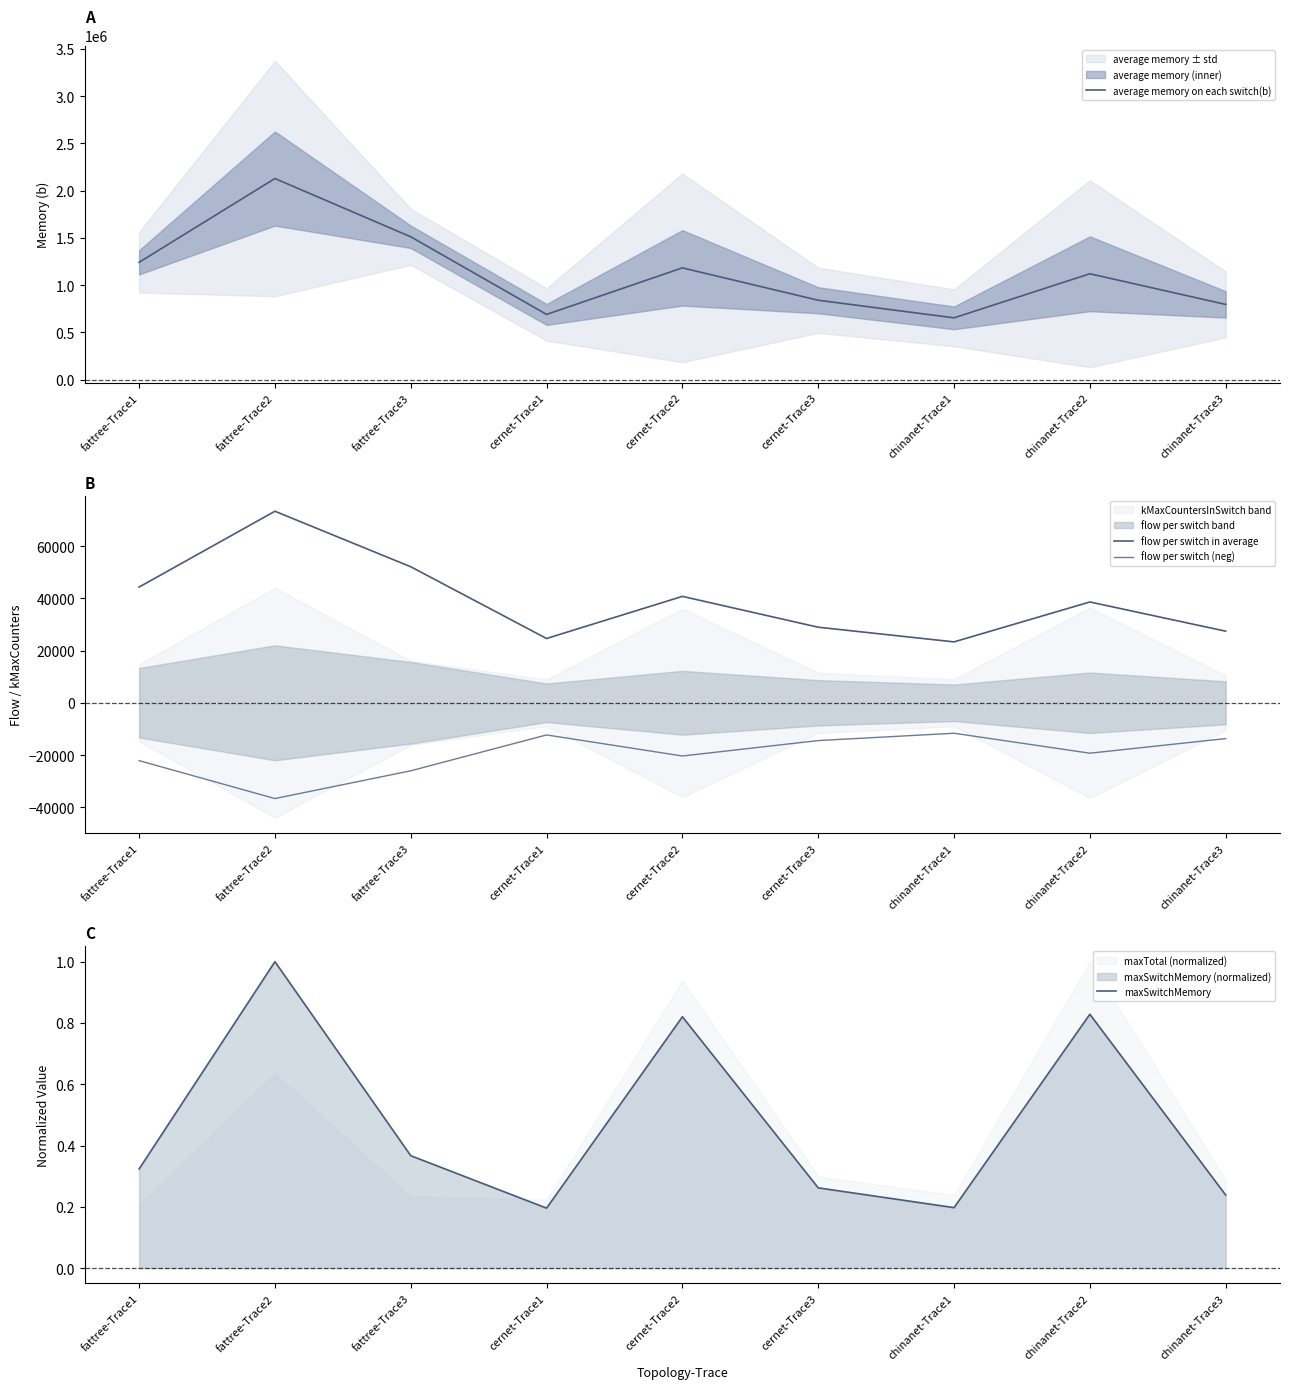

At how many categories does at least one series exceed 843426?

5